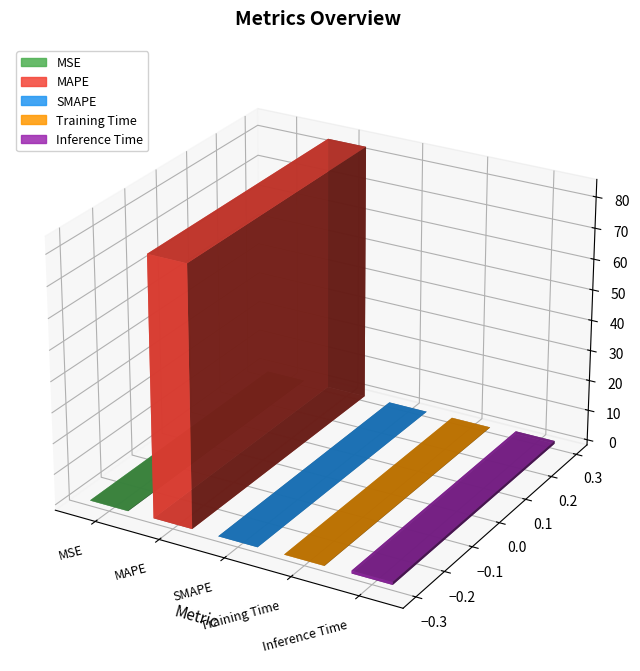

True or false: the data shows -30.1 at SMAPE.

False